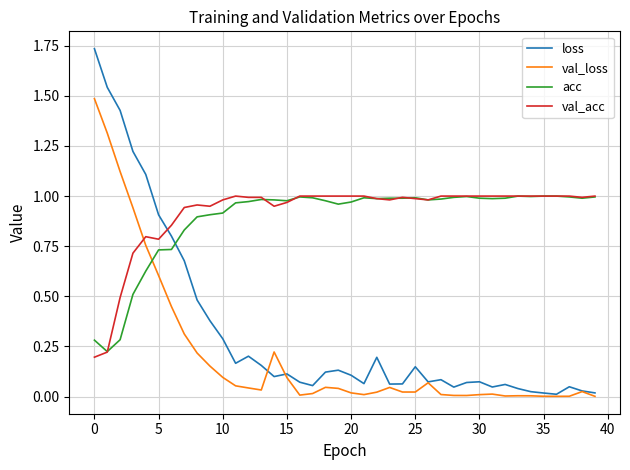

Which series ends up on top after the final intersection of loss and acc?

acc